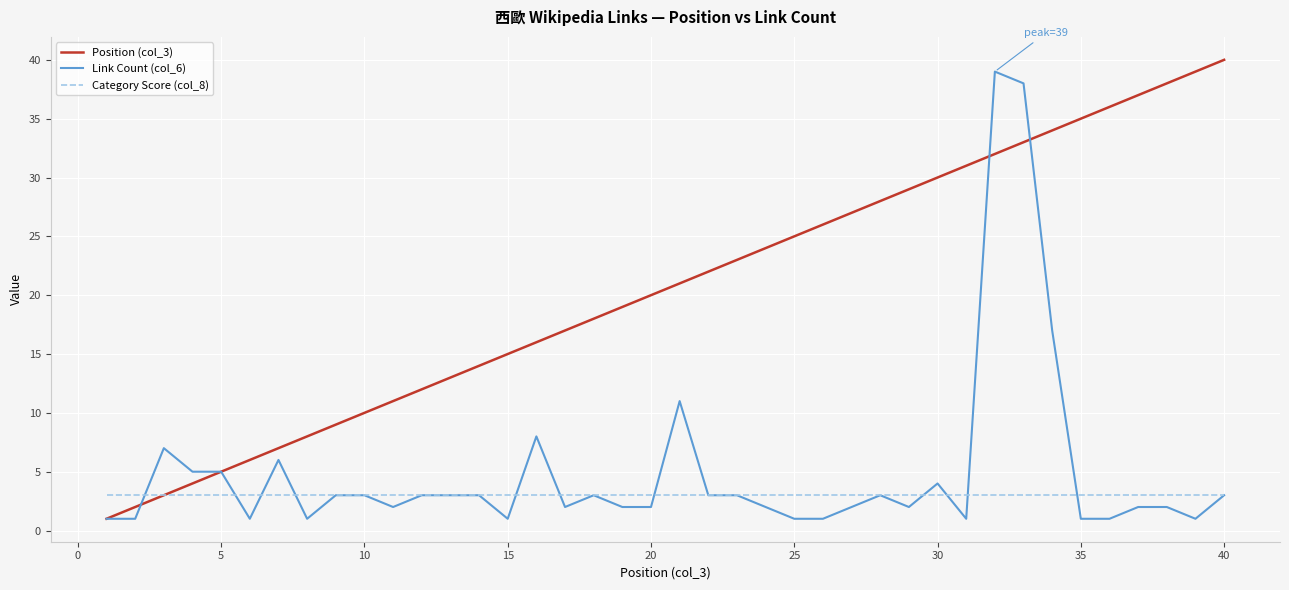

What is the maximum value shown in the chart?

40